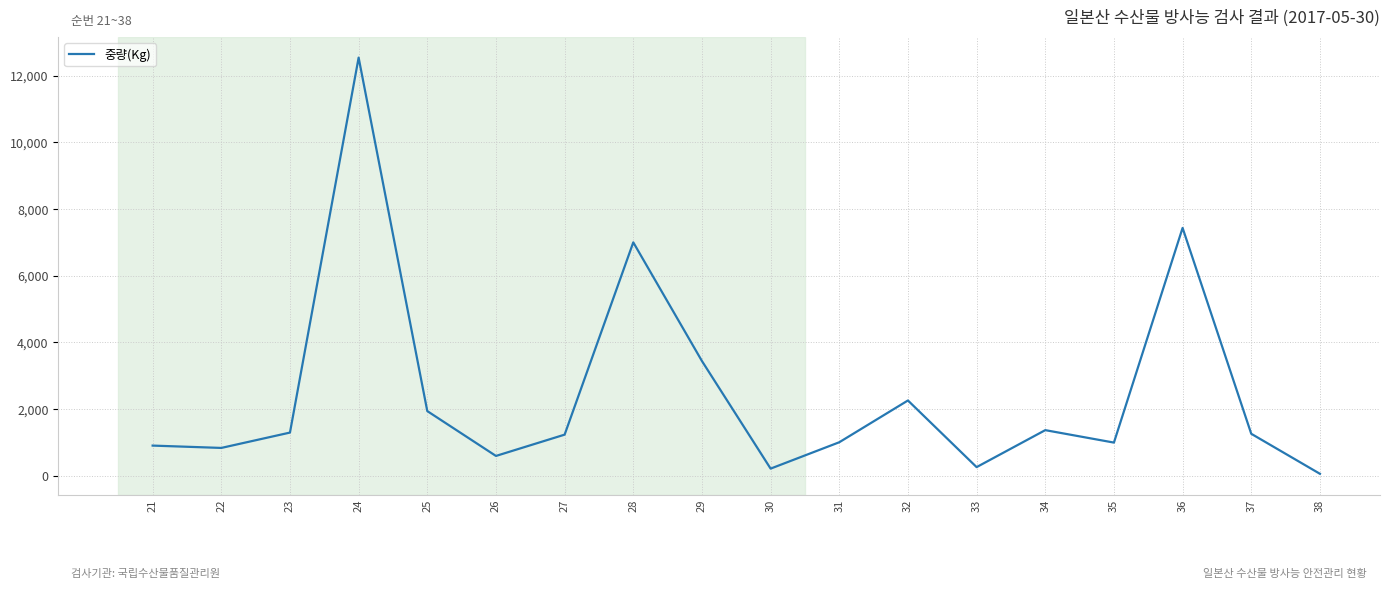

Which has a higher value, 28 or 34?

28